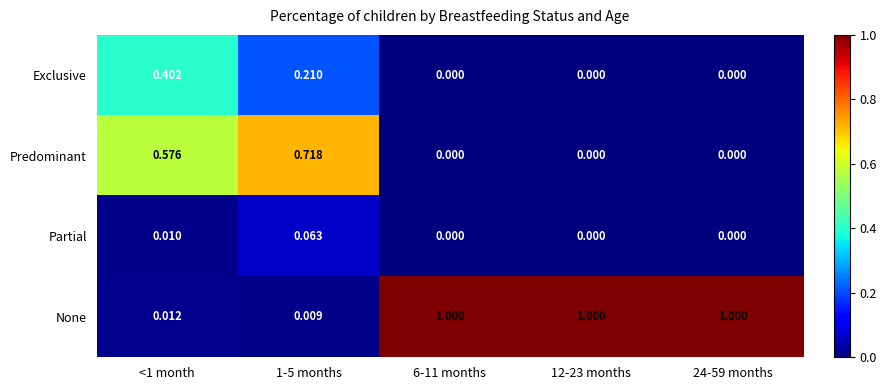

Which series has the largest range (max minus min)?

None